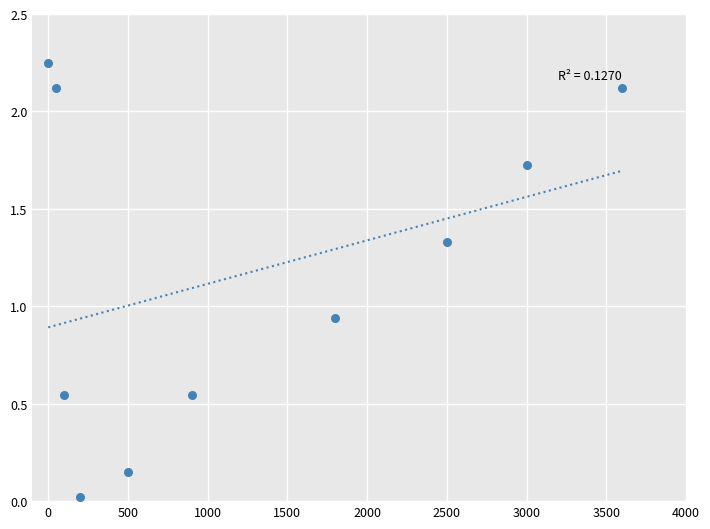

What is the average X value?

1265.0